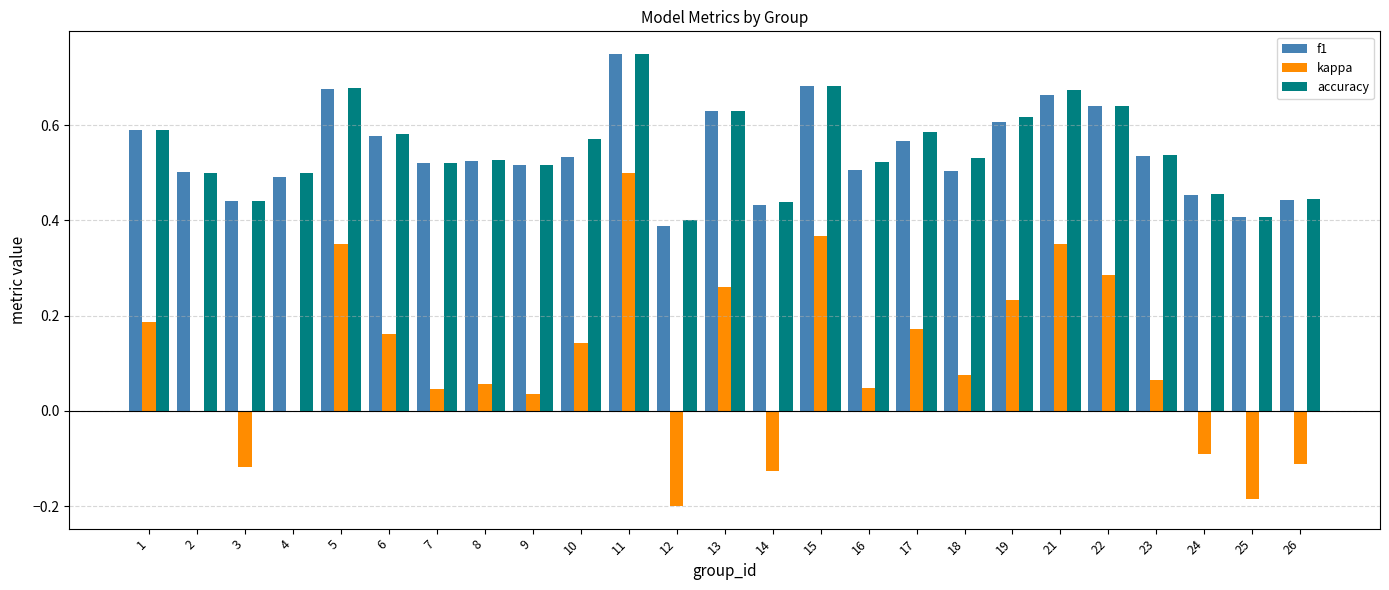

What is the sum of all kappa values?

2.5